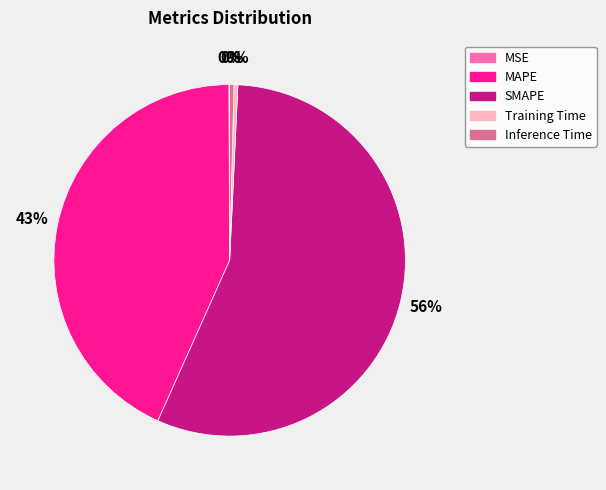

Do MAPE and Inference Time together represent more than half of the pie?

No